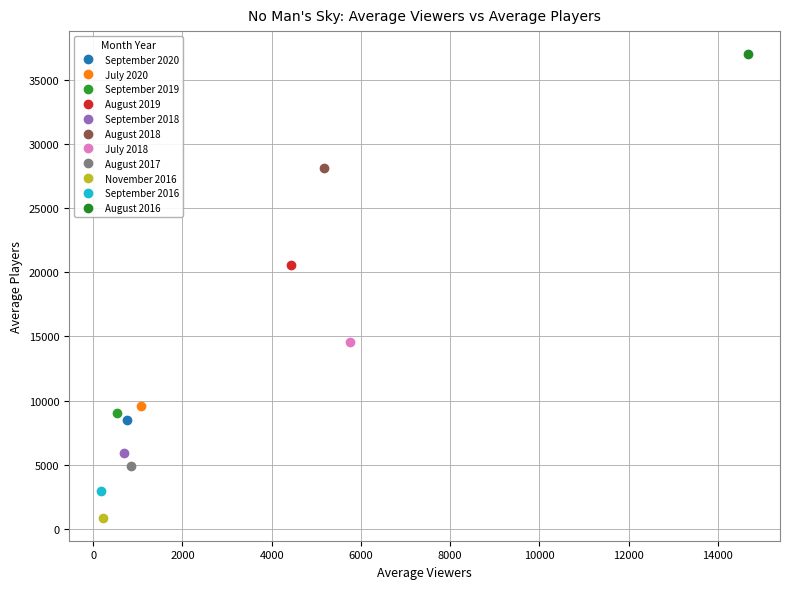

Which series contains the highest Y value?

August 2016